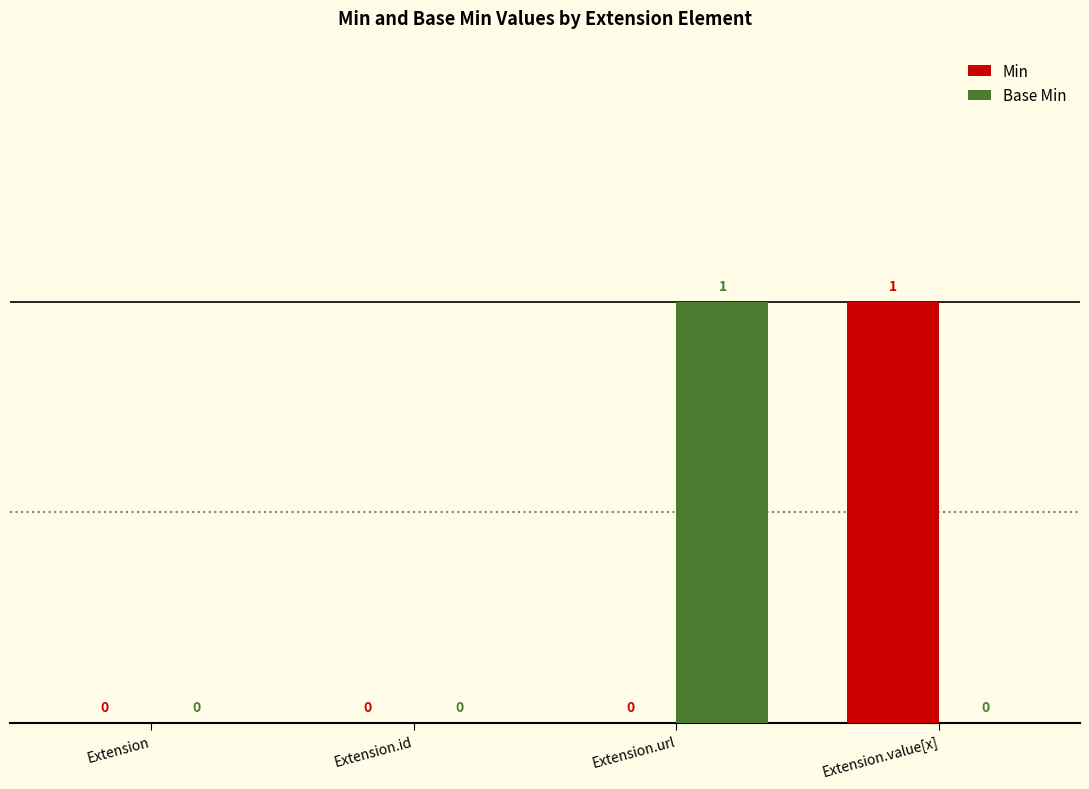

True or false: Min has a value of -1 at Extension.

False